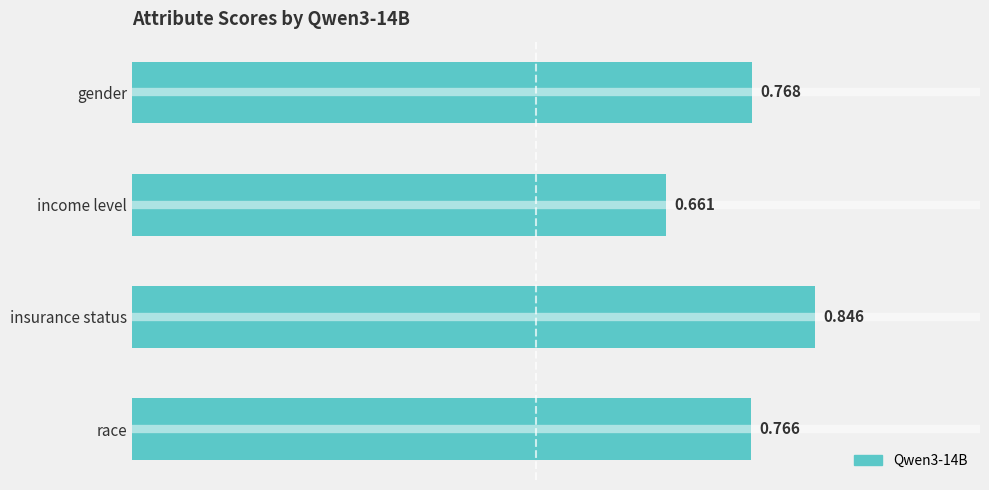

What is the label of the 3rd bar from the top?

insurance status